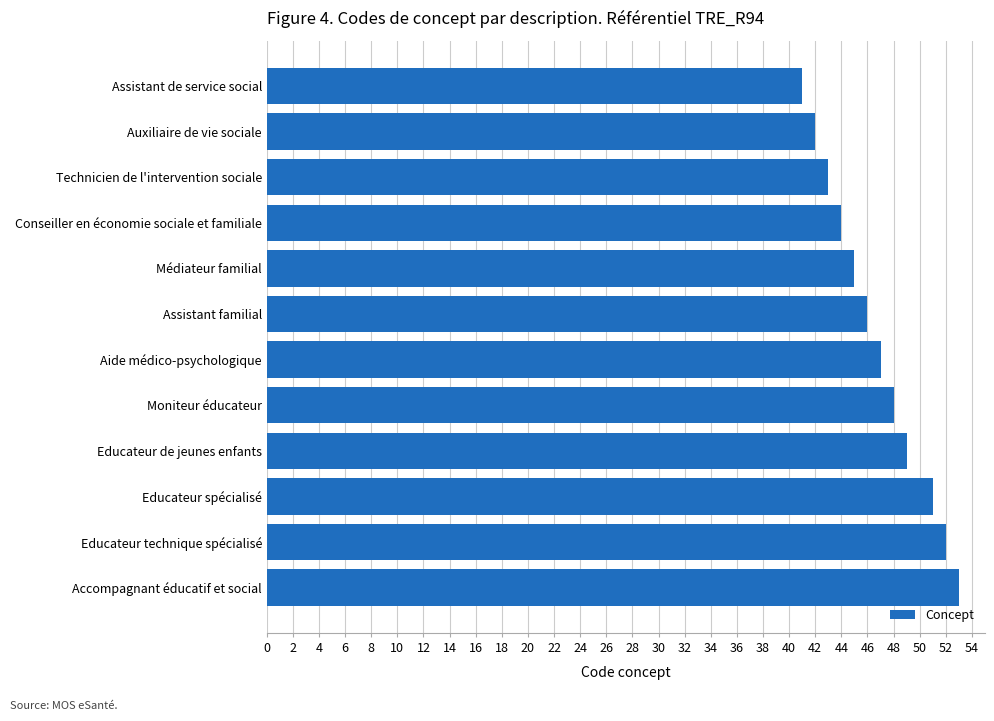

What is the ratio of the value at Technicien de l'intervention sociale to the value at Médiateur familial?

1.0